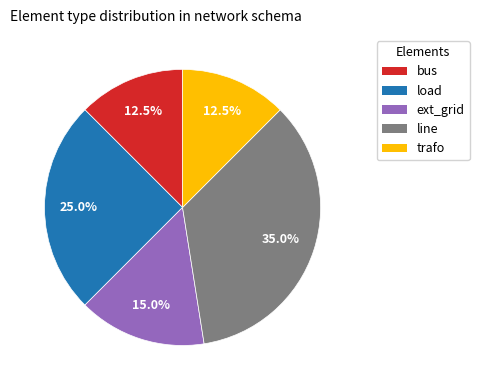

How many slices are in this pie chart?

5